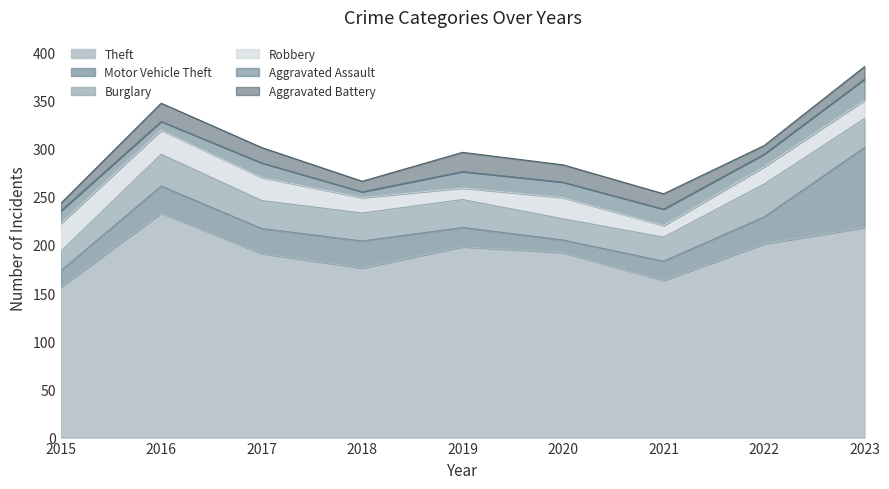

Which has a higher value, 2021 or 2019?

2019